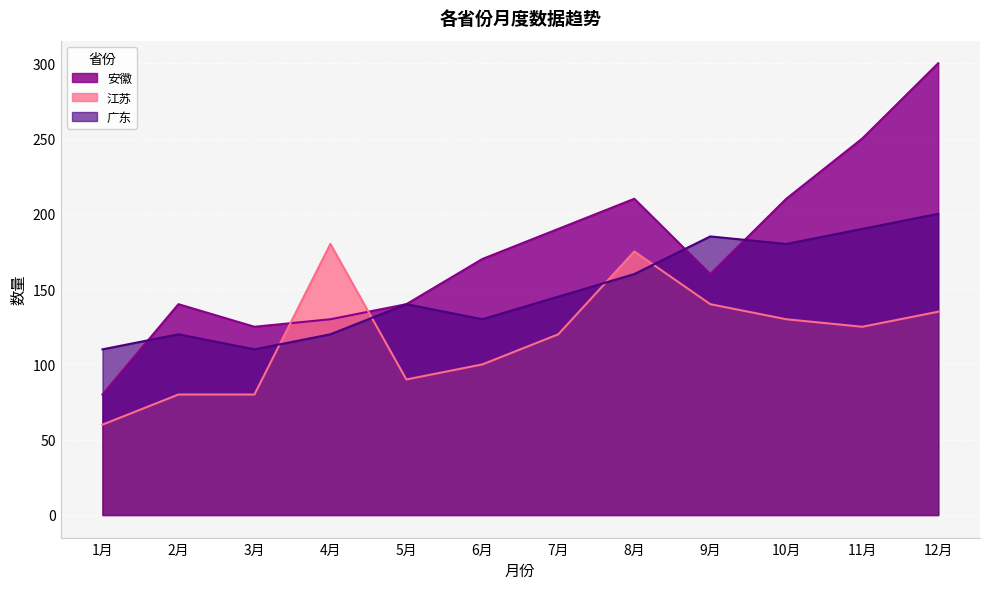

How many data points in 广东 are above 145?

5